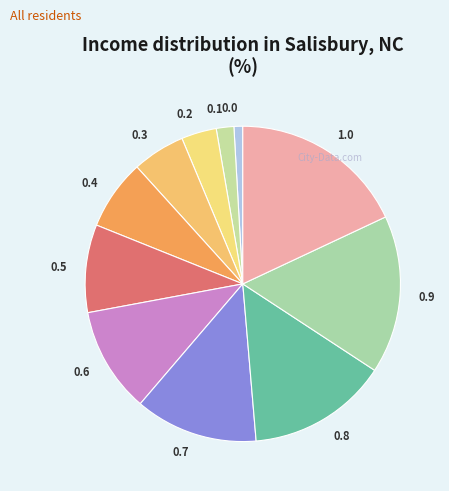

Is 0.3 the majority of the pie?

No